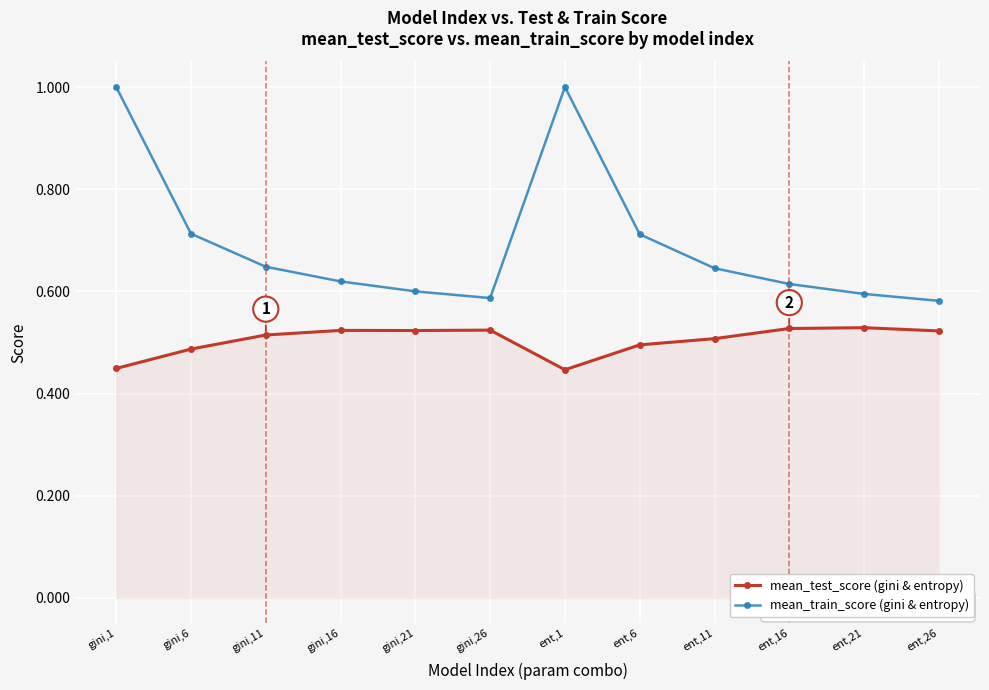

At how many categories does at least one series exceed 0?

12